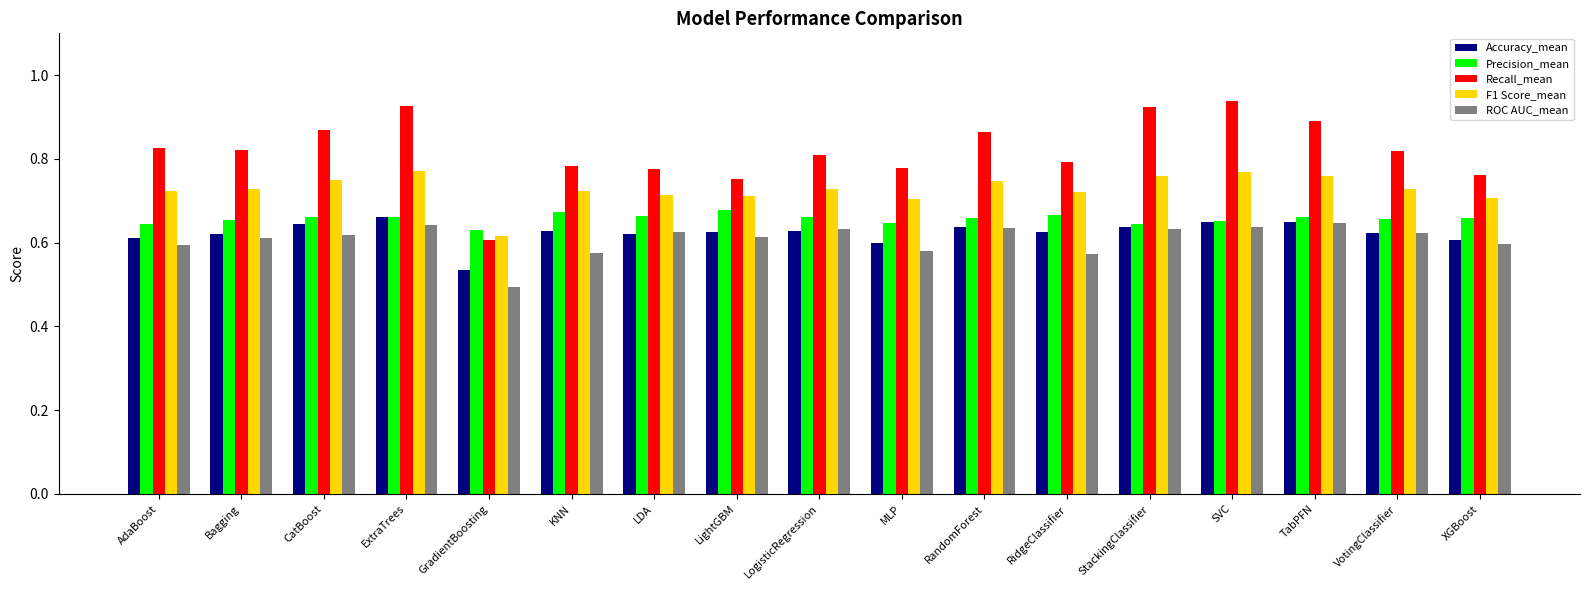

At which category does the chart reach its minimum across all series?

GradientBoosting